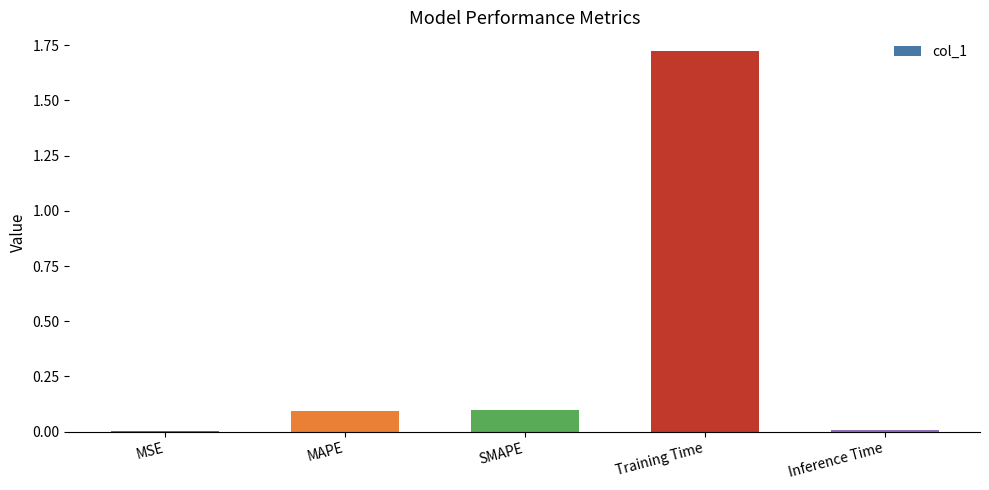

At which category does the chart reach its peak across all series?

Training Time